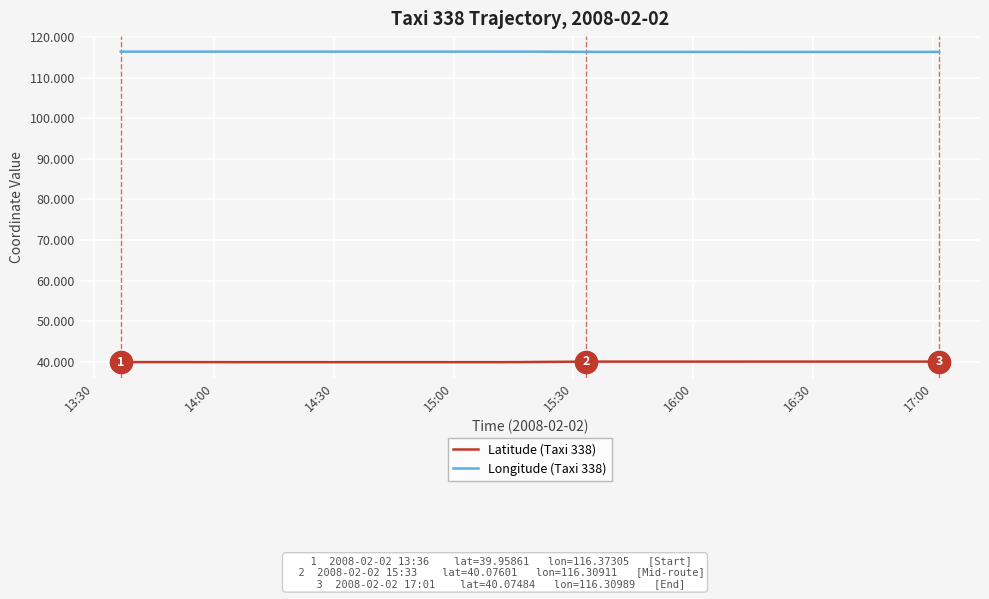

List the series in order of their peak value, highest first.

Longitude (Taxi 338), Latitude (Taxi 338)